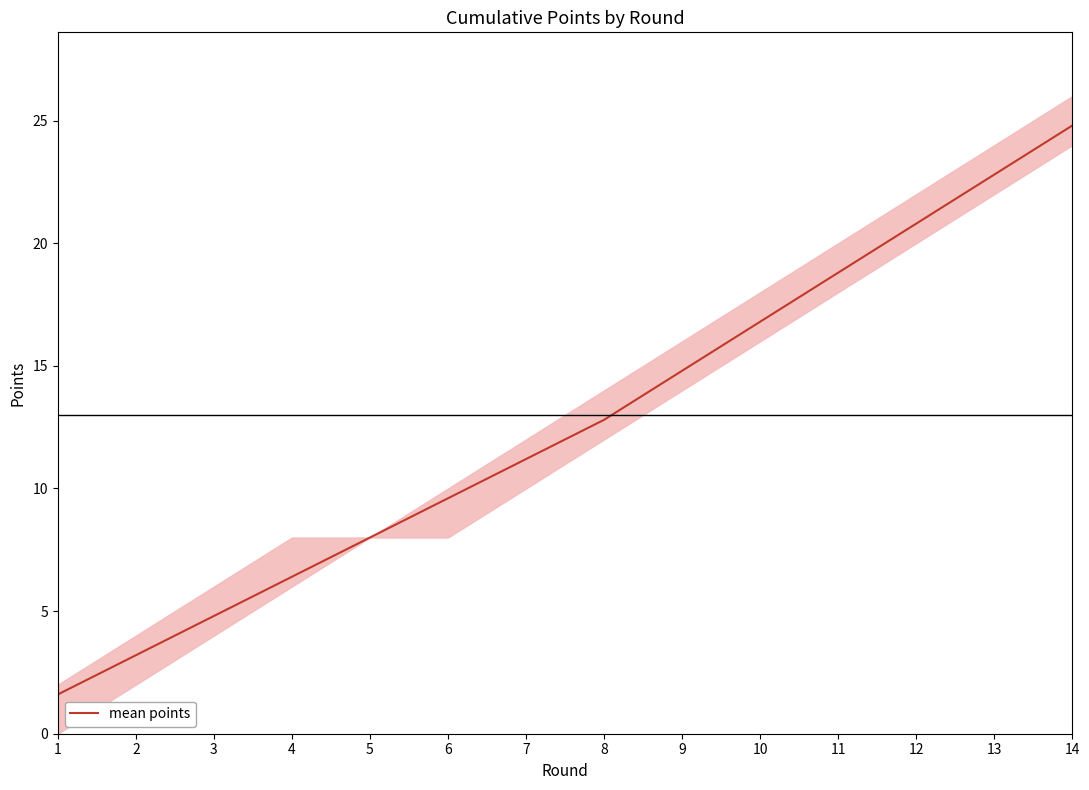

What is the average value?

12.6